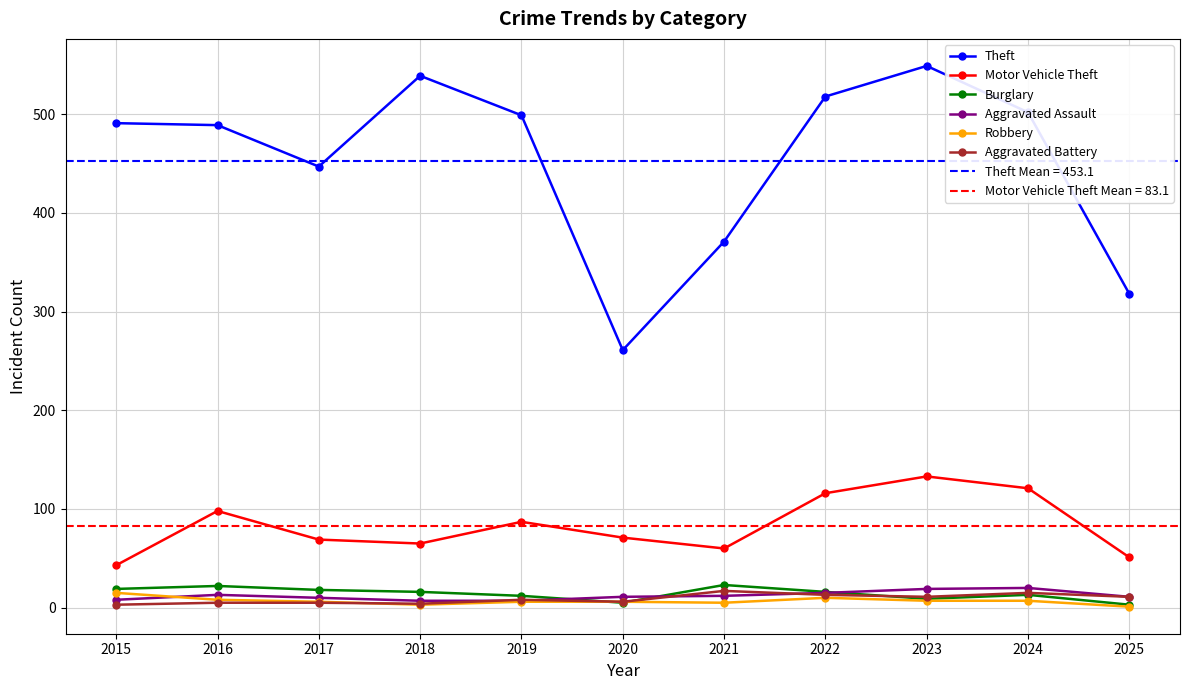

How many values in the Aggravated Assault series exceed 11?

5